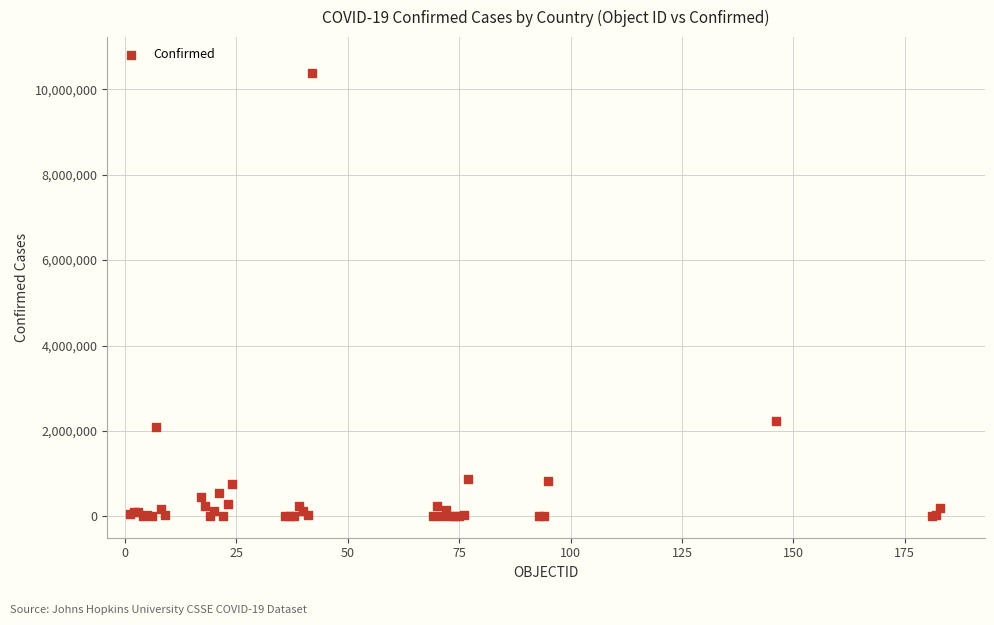

What Y value in the scatter plot is closest to 5195323?

2241225